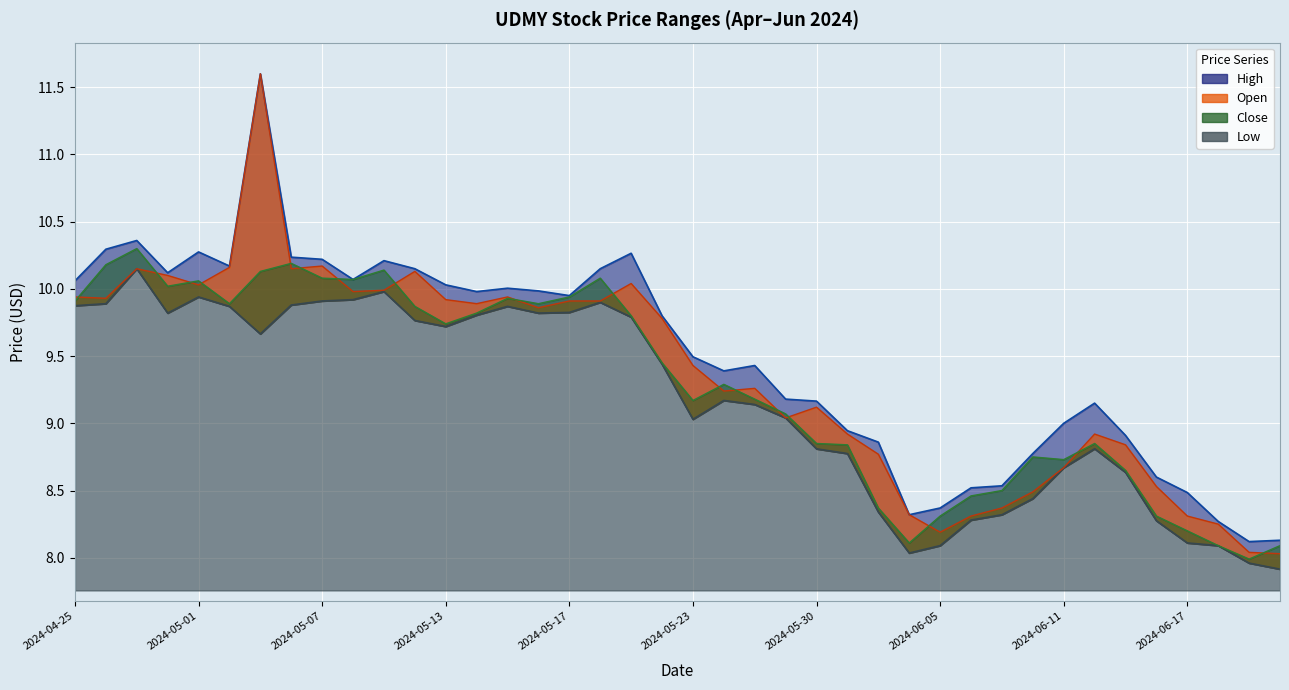

What is the total value across all series at 2024-05-22?

38.5